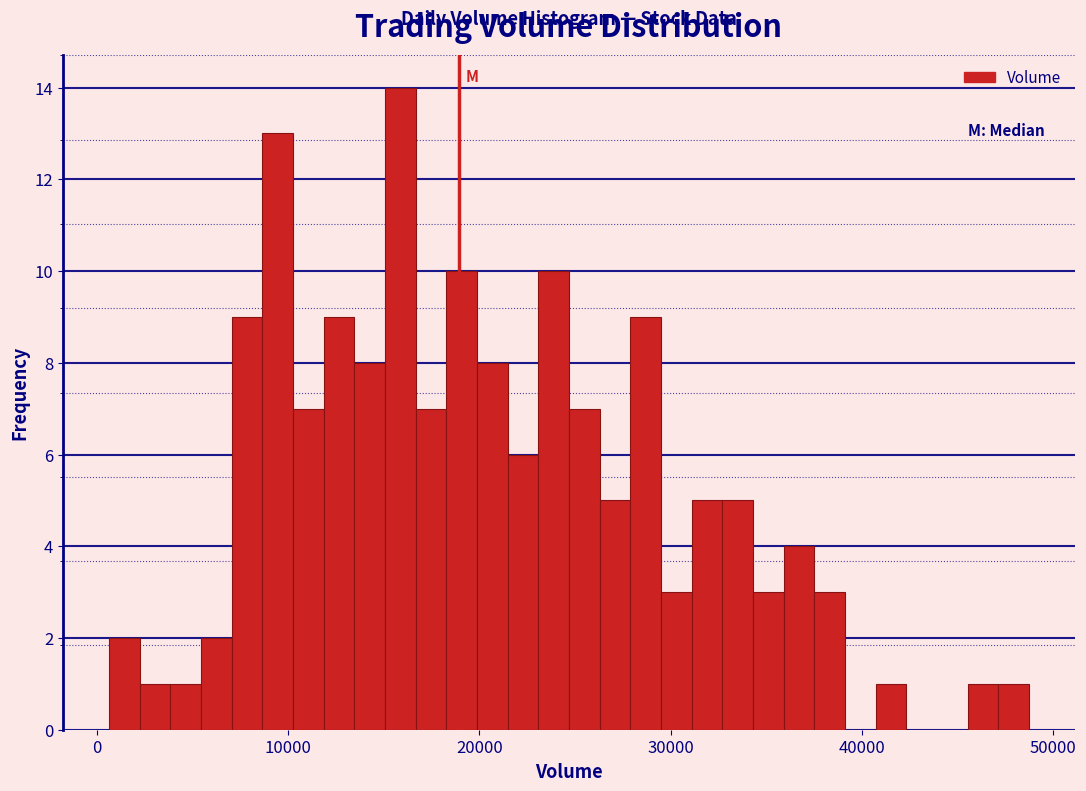

Read against the x-axis, roughly where is the centre of the tallest bar?

16000